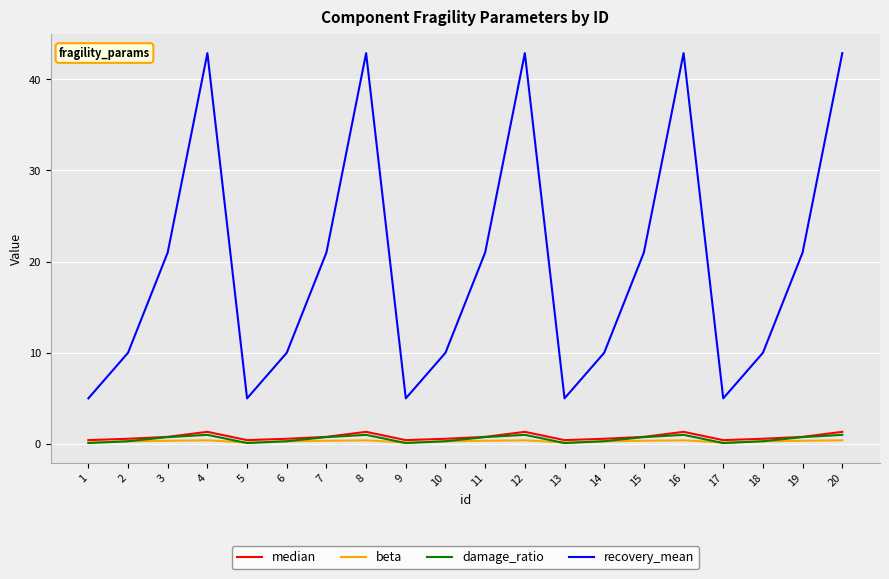

Which series has the largest total across all categories?

recovery_mean